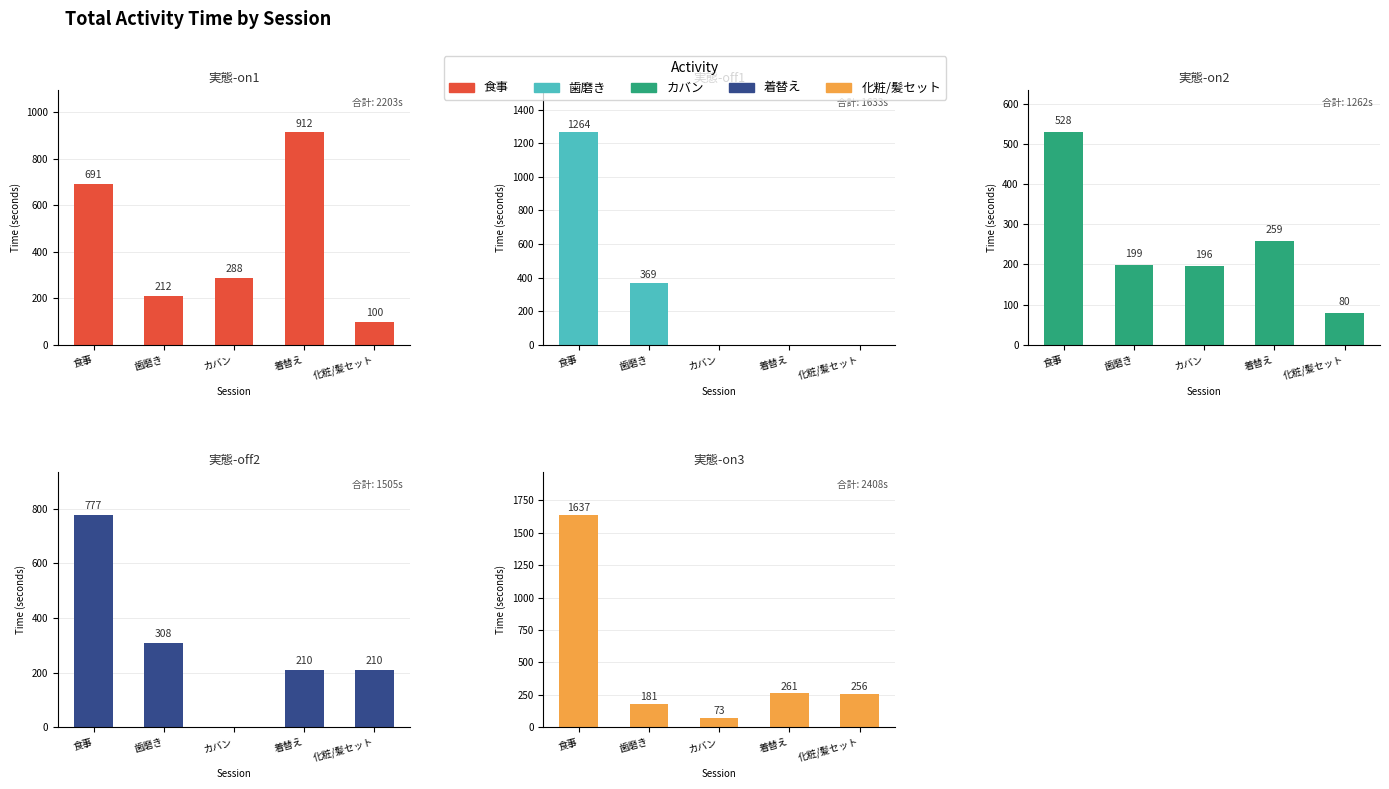

Reading right to left, what are all the values shown in this chart?

実態-on1: 100	912	288	212	691
実態-off1: 0	0	0	369	1264
実態-on2: 80	259	196	199	528
実態-off2: 210	210	0	308	777
実態-on3: 256	261	73	181	1637